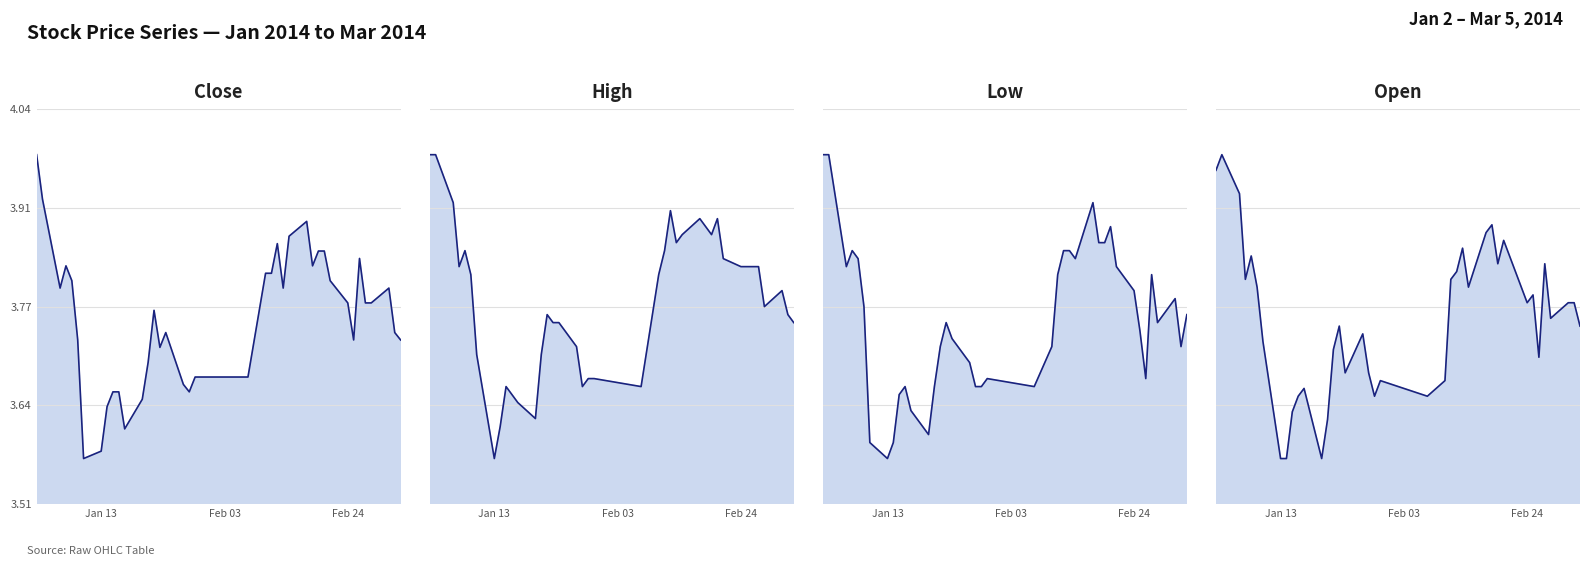

Reading left to right, extract all data points from this chart.

close: 4.0	3.9	3.8	3.8	3.8	3.7	3.6	3.6	3.6	3.7	3.7	3.6	3.7	3.7	3.8	3.7	3.7	3.7	3.7	3.7	3.7	3.7	3.8	3.8	3.9	3.8	3.9	3.9	3.8	3.8	3.8	3.8	3.8	3.7	3.8	3.8	3.8	3.8	3.7	3.7
high: 4.0	4.0	3.9	3.8	3.9	3.8	3.7	3.6	3.6	3.7	3.7	3.7	3.7	3.7	3.8	3.8	3.8	3.7	3.7	3.7	3.7	3.7	3.8	3.9	3.9	3.9	3.9	3.9	3.9	3.9	3.9	3.8	3.8	3.8	3.8	3.8	3.8	3.8	3.8	3.8
low: 3.9	3.9	3.8	3.8	3.8	3.7	3.6	3.5	3.6	3.6	3.6	3.6	3.6	3.6	3.7	3.7	3.7	3.7	3.6	3.6	3.6	3.6	3.7	3.8	3.8	3.8	3.8	3.9	3.8	3.8	3.8	3.8	3.7	3.7	3.6	3.8	3.7	3.7	3.7	3.7
open: 3.9	4.0	3.9	3.8	3.8	3.8	3.7	3.6	3.6	3.6	3.7	3.7	3.6	3.6	3.7	3.7	3.7	3.7	3.7	3.7	3.7	3.7	3.7	3.8	3.8	3.8	3.8	3.9	3.9	3.8	3.9	3.8	3.8	3.8	3.7	3.8	3.8	3.8	3.8	3.7